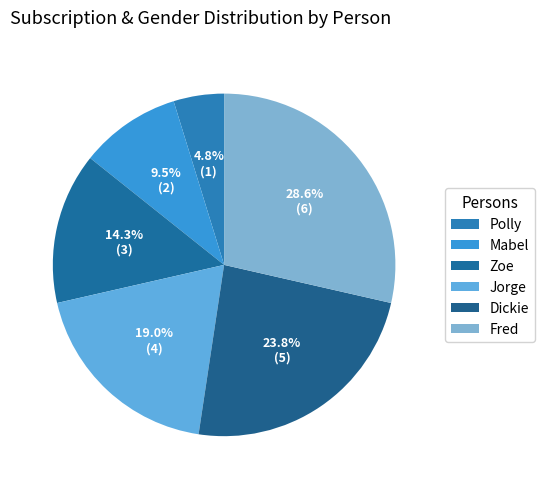

How many segments does this pie chart have?

6